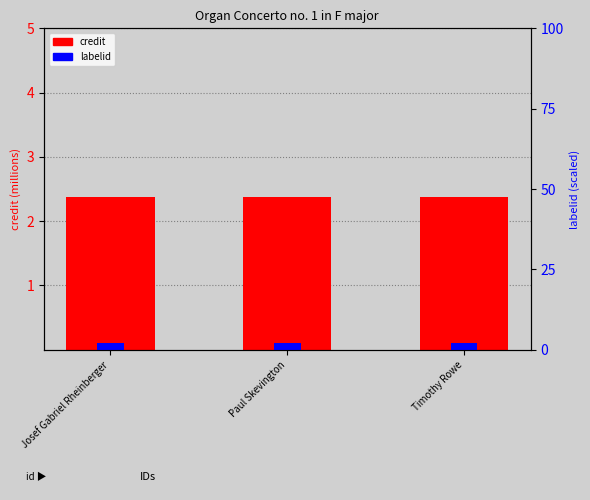

Between Paul Skevington and Timothy Rowe, which series saw the biggest shift?

credit (millions)